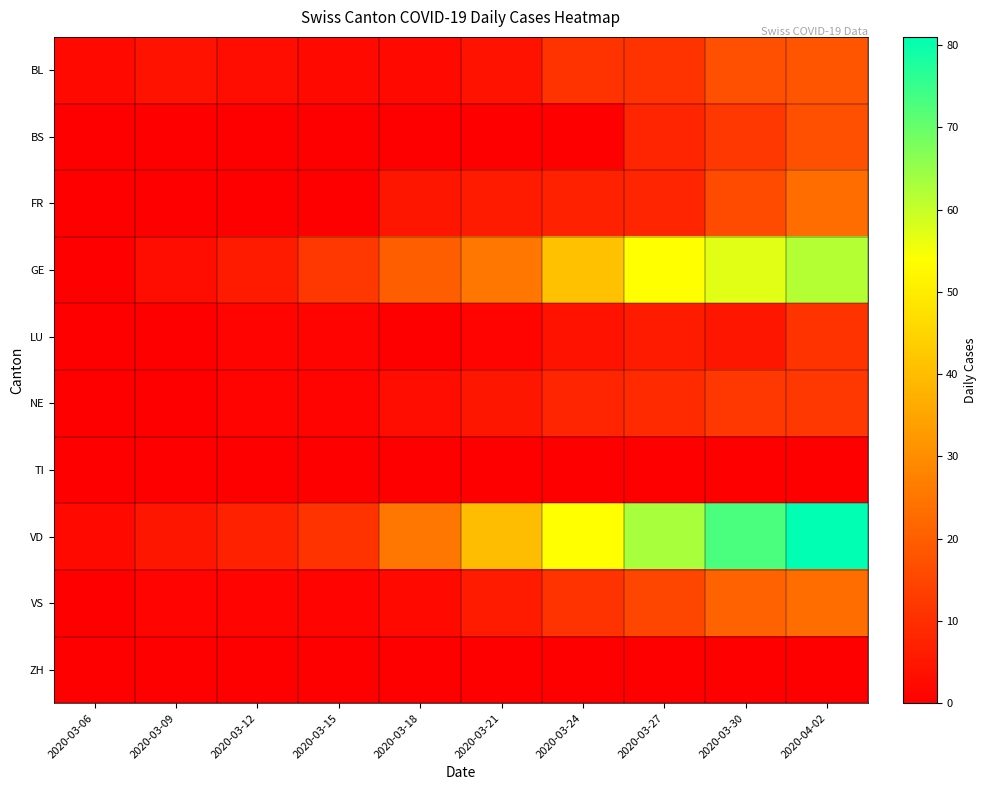

What is the maximum value shown in the chart?

81